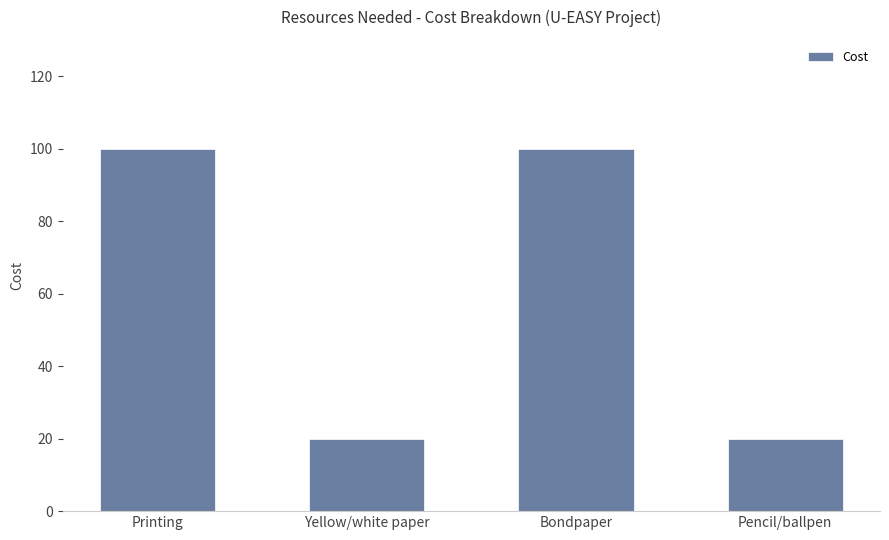

What is the label of the 2nd bar from the right?

Bondpaper